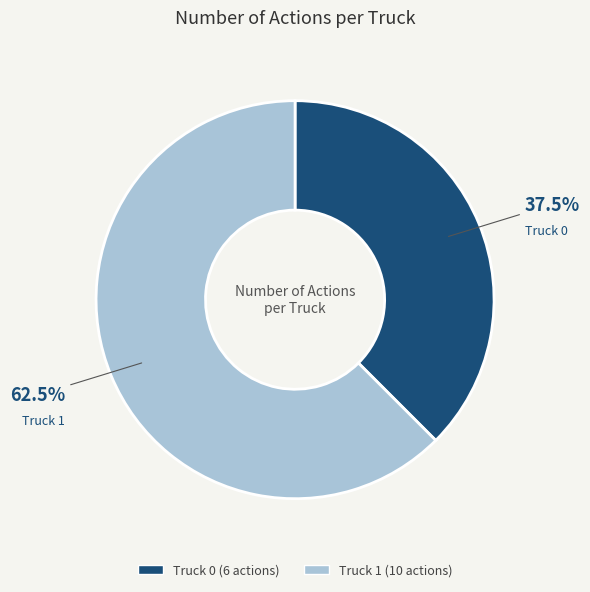

Is it true that Truck 1 is 69% of the pie?

False